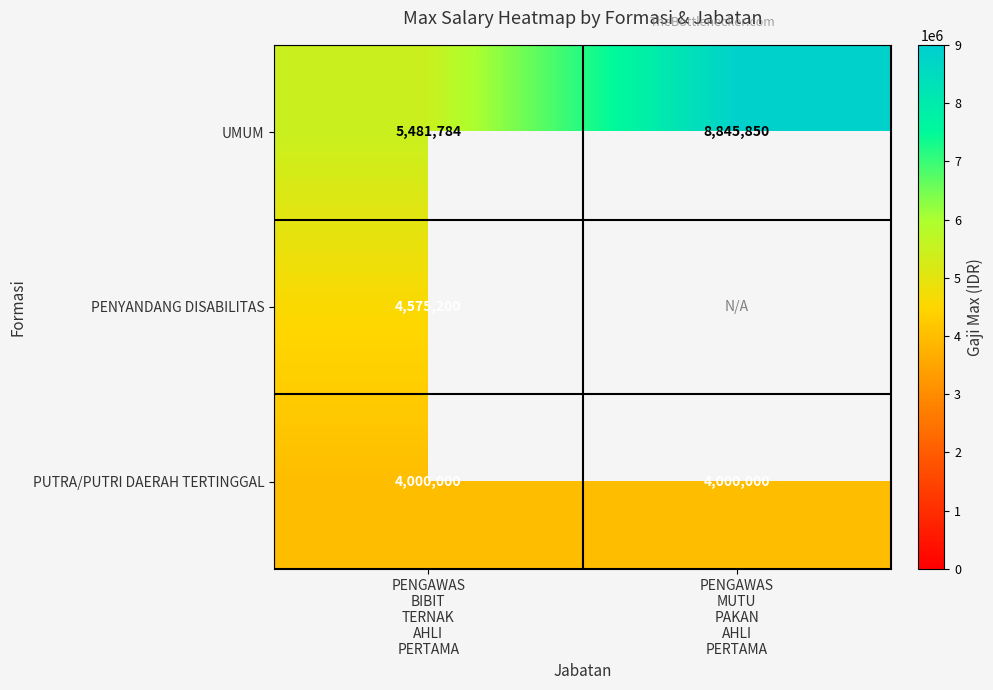

At which category does the chart reach its peak across all series?

PENGAWAS
MUTU
PAKAN
AHLI
PERTAMA